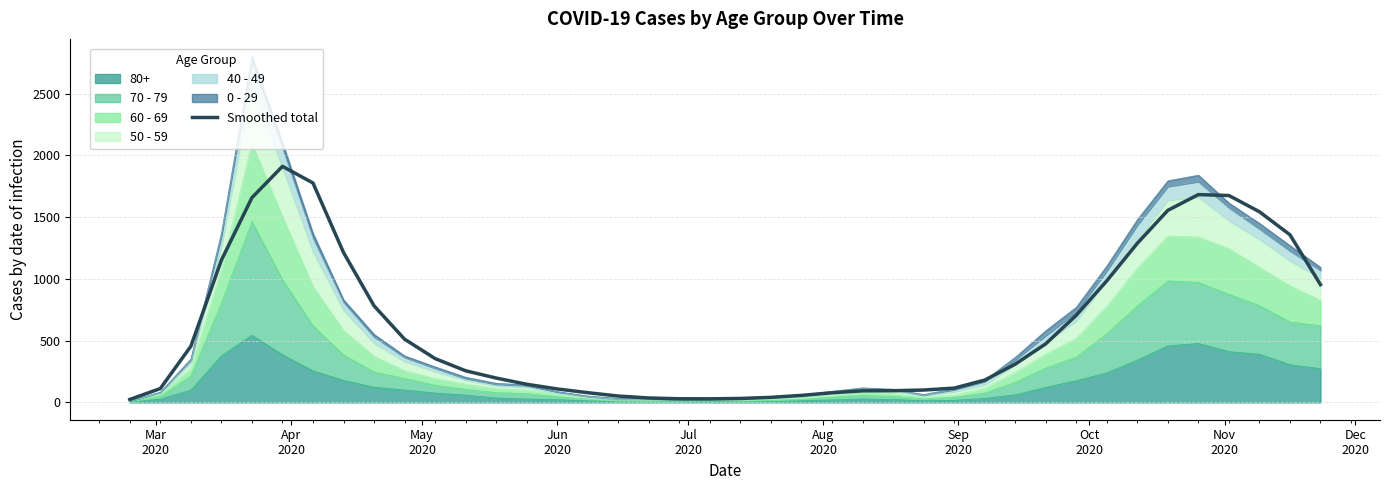

What is the smallest value displayed?

24.0